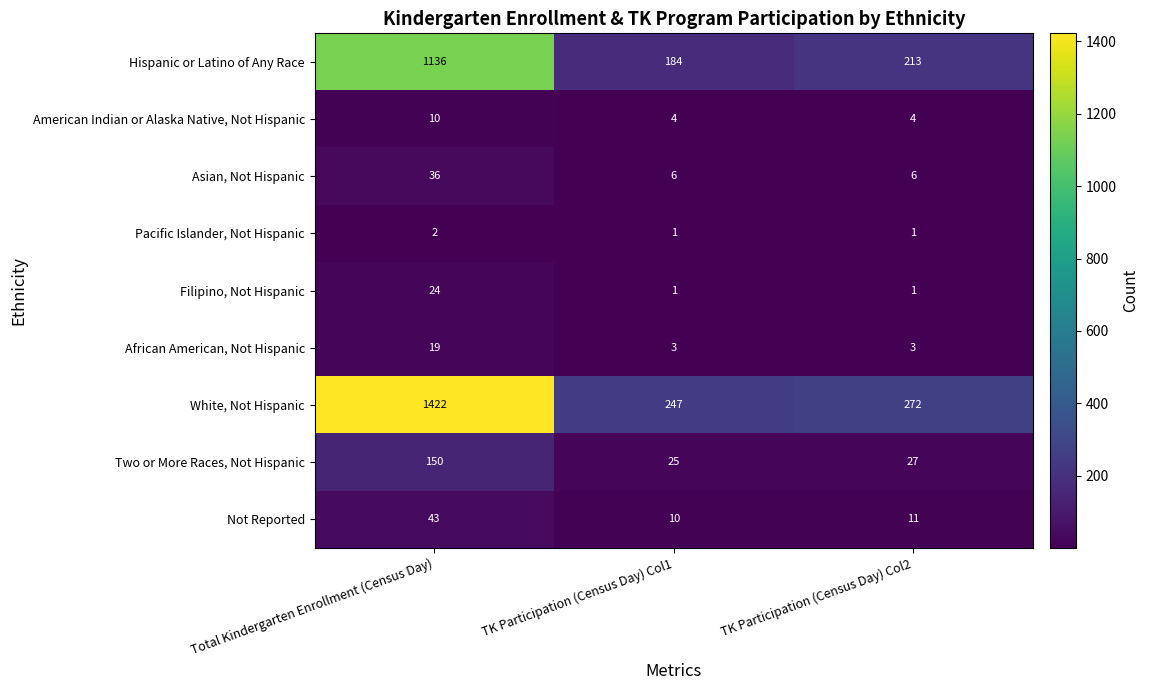

The value of Two or More Races, Not Hispanic at TK Participation (Census Day) Col2 is 48. True or false?

False